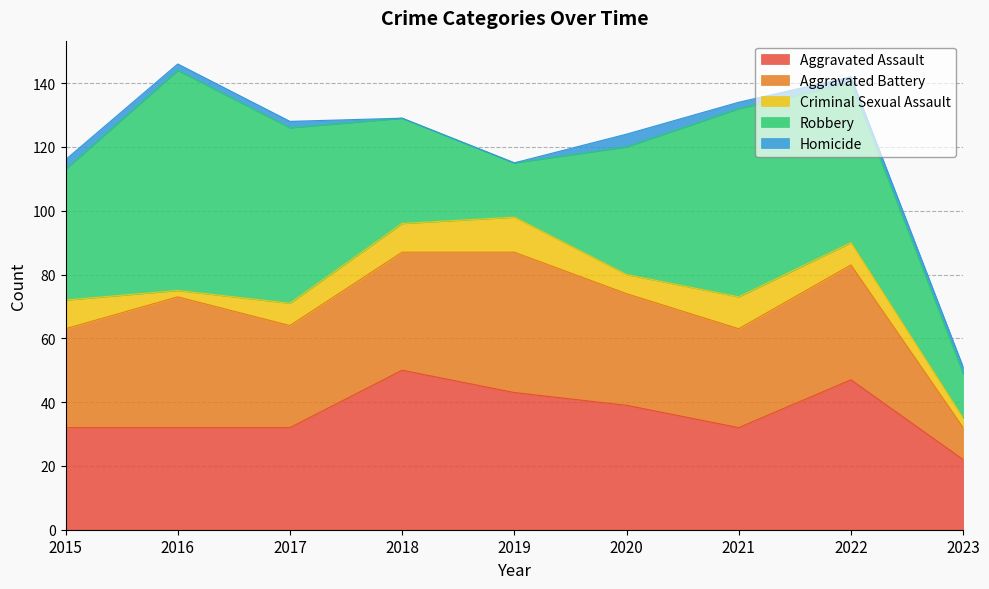

Which series changed the most between 2020 and 2022?

Robbery